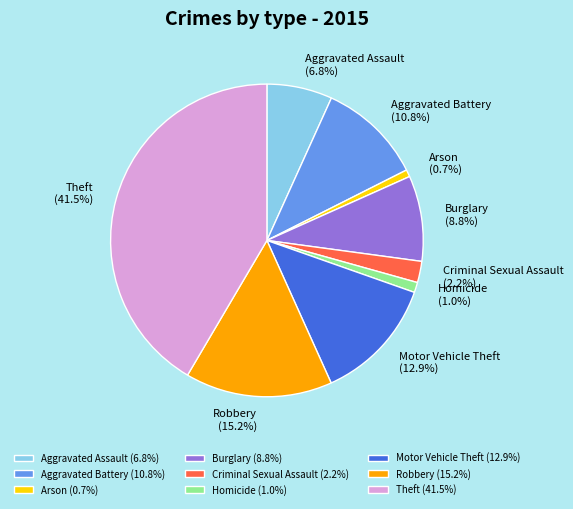

True or false: Theft accounts for 47% of the total.

False